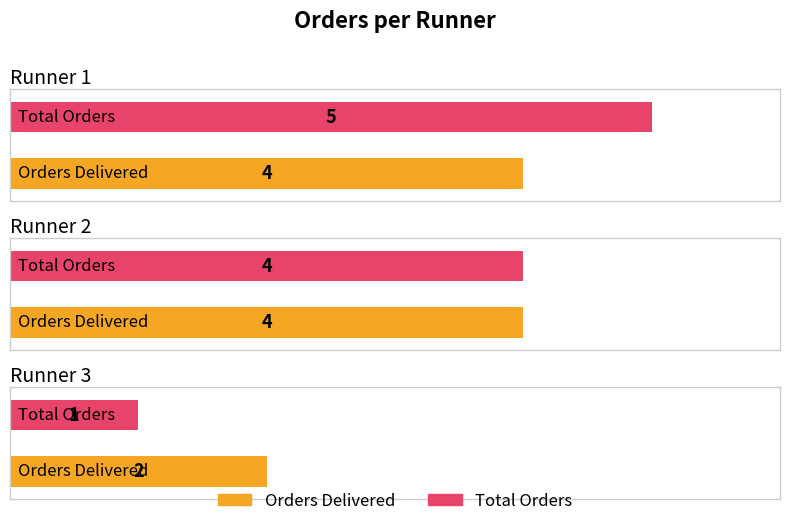

What is the average value of the Orders Delivered series?

3